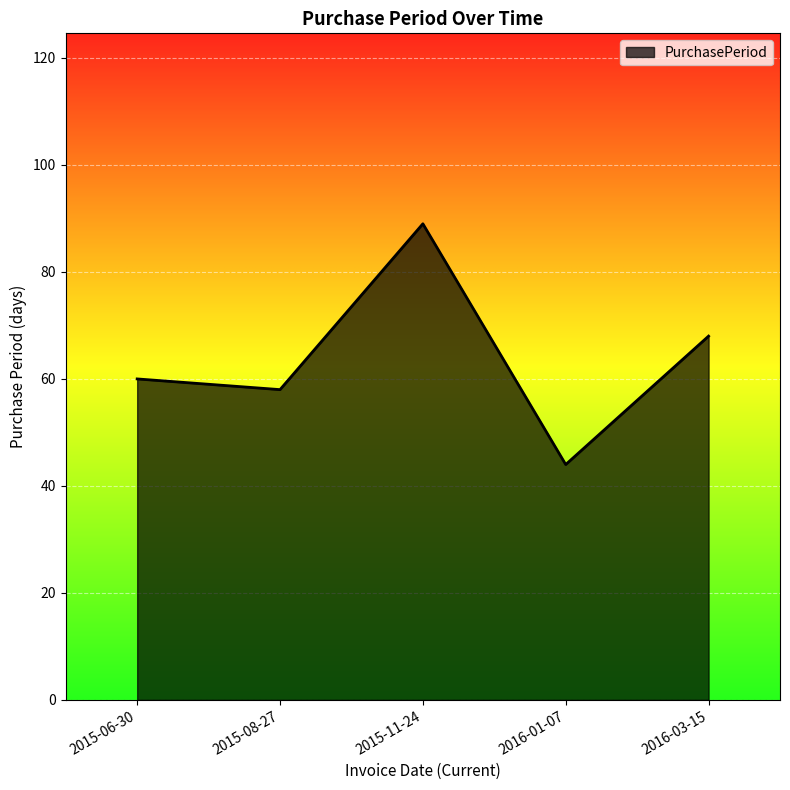

Is it true that the value at 2016-03-15 is 68?

True